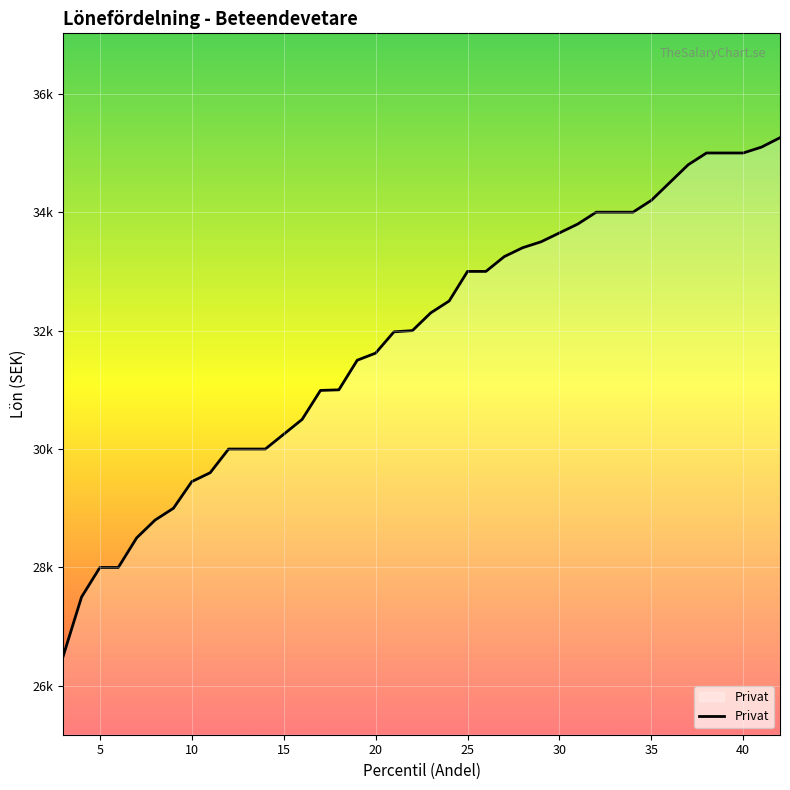

Does the chart have visible grid lines?

Yes